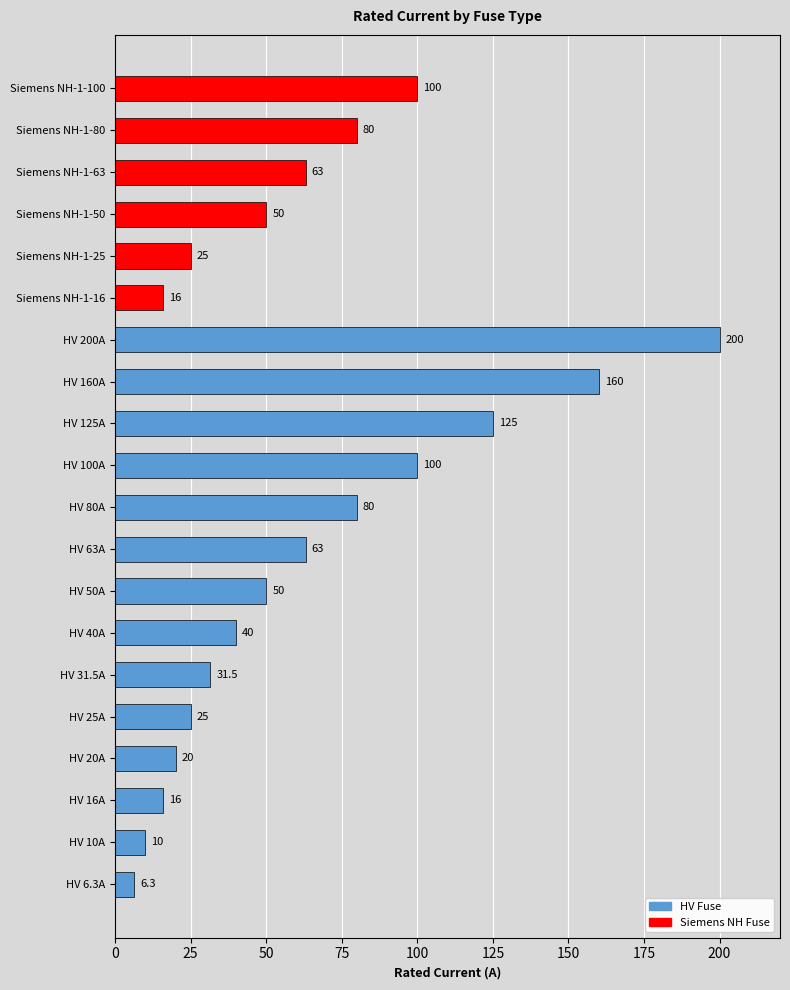

Reading bottom to top, list all the values displayed in this chart.

6.3	10.0	16.0	20.0	25.0	31.5	40.0	50.0	63.0	80.0	100.0	125.0	160.0	200.0	16.0	25.0	50.0	63.0	80.0	100.0